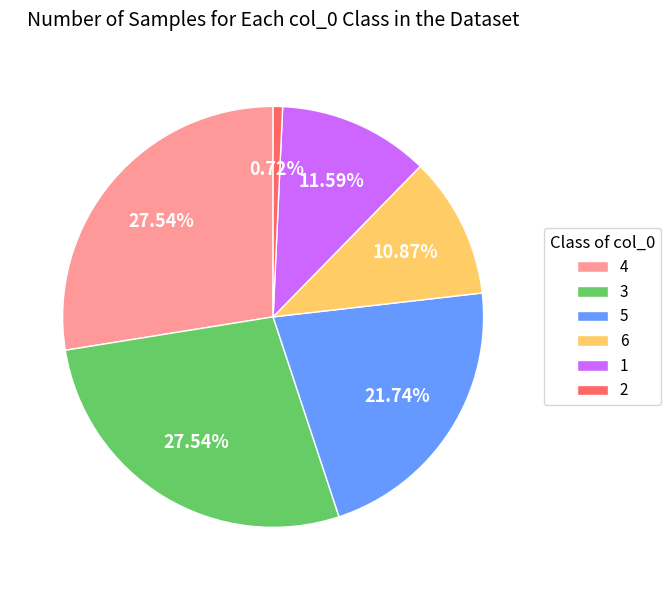

How many segments does this pie chart have?

6